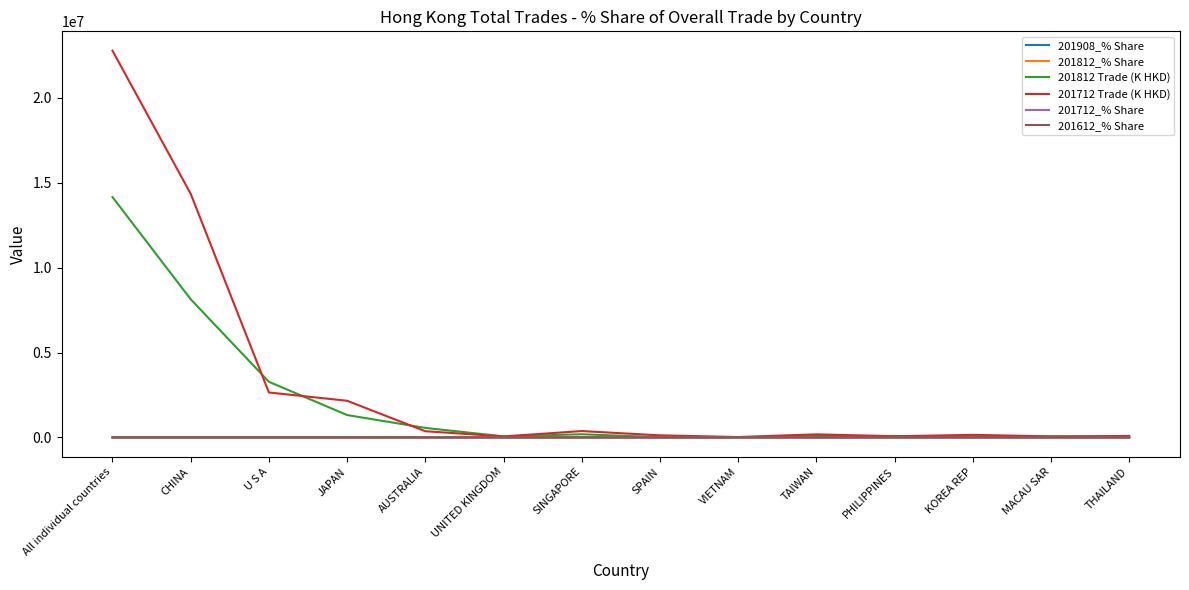

Which series has the largest total across all categories?

201712 Trade (K HKD)